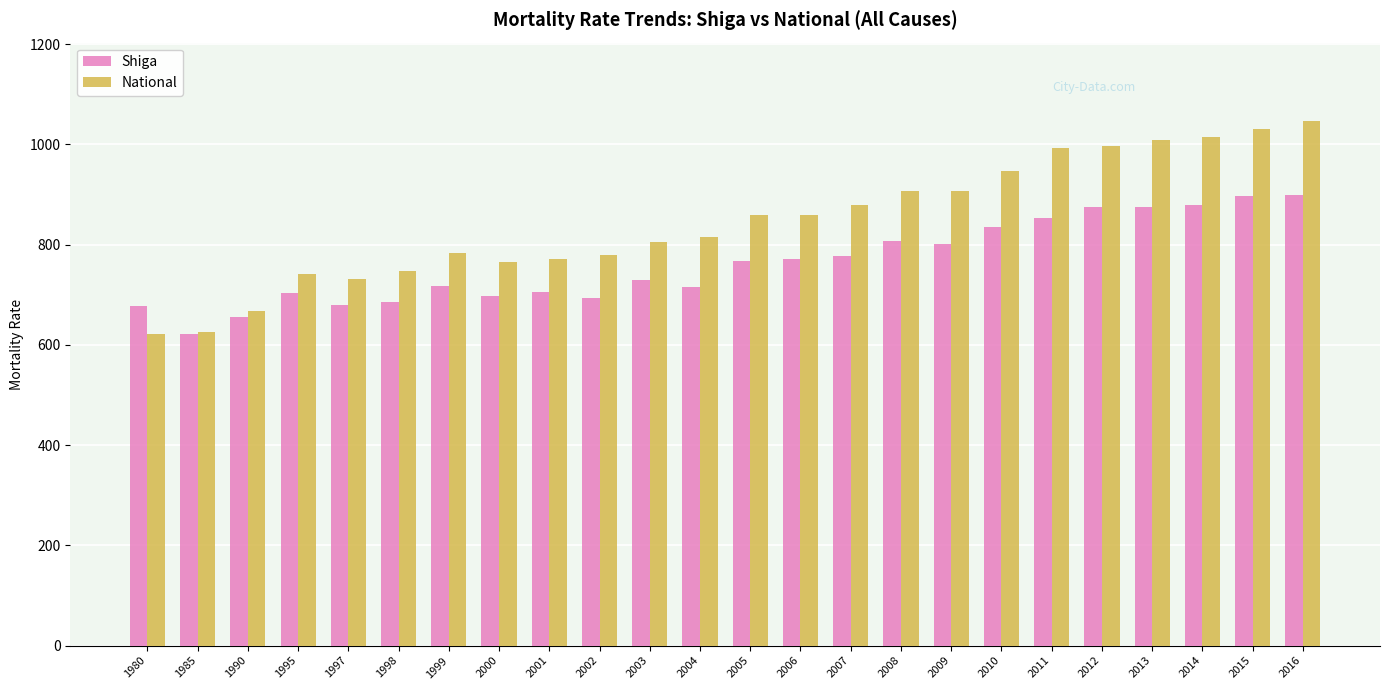

Is it true that Shiga equals 360.3 at 1985?

False